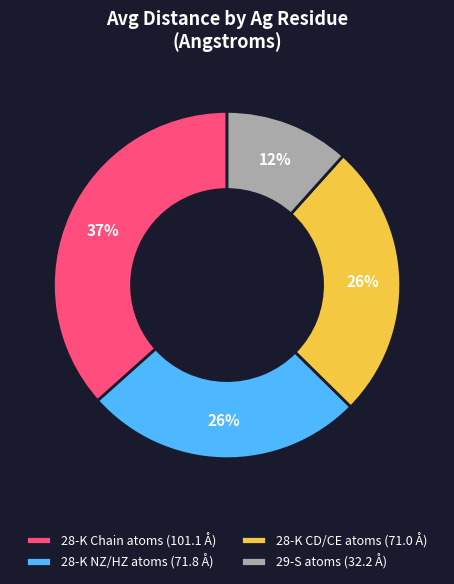

Between 29-S atoms (32.2 Å) and 28-K NZ/HZ atoms (71.8 Å), which is larger?

28-K NZ/HZ atoms (71.8 Å)